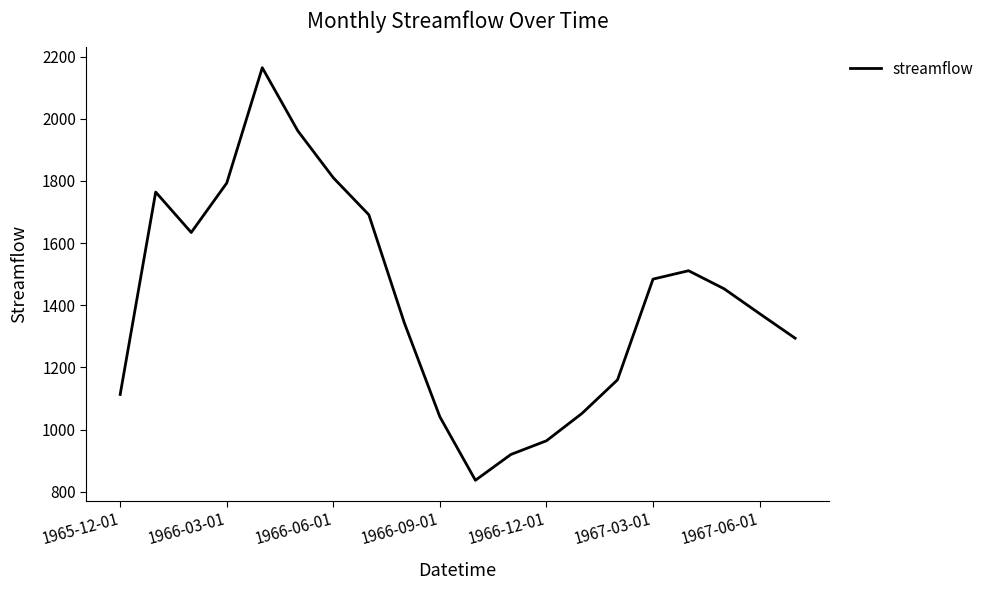

What is the maximum value shown in the chart?

2164